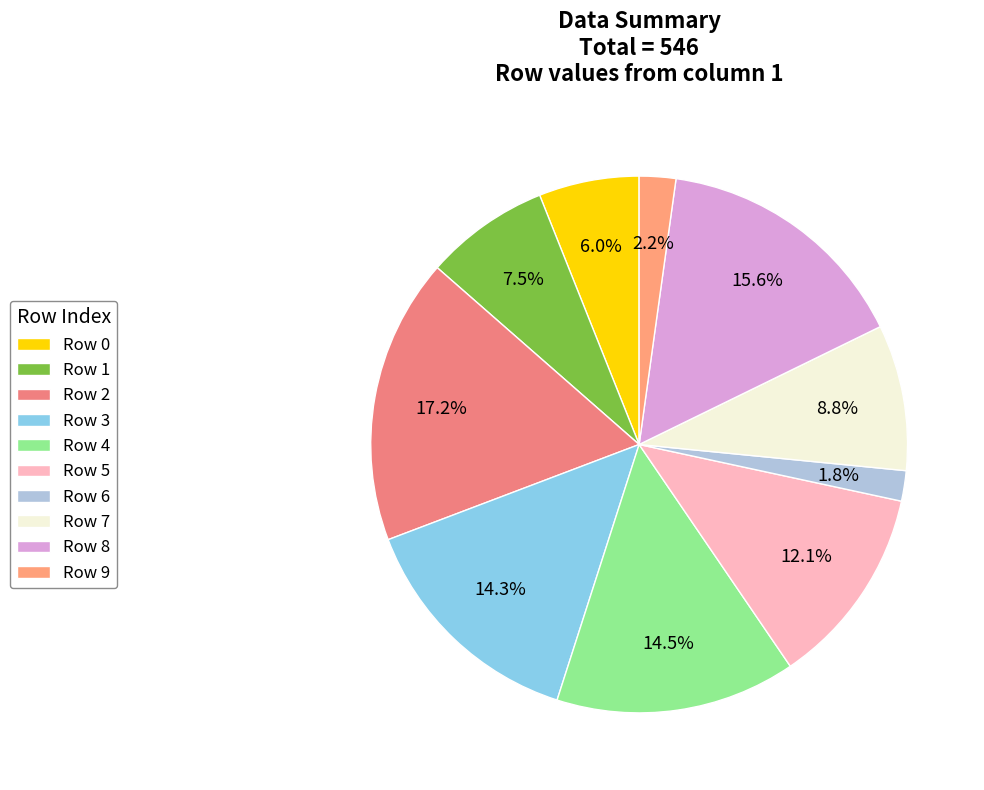

Count the number of slices in the pie.

10